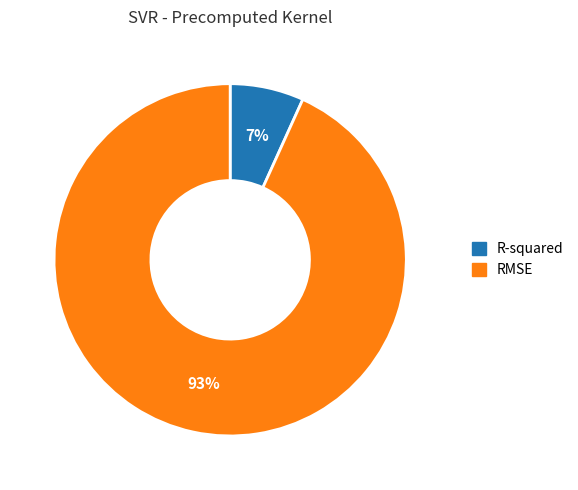

Is there any slice that represents more than half of the pie?

Yes